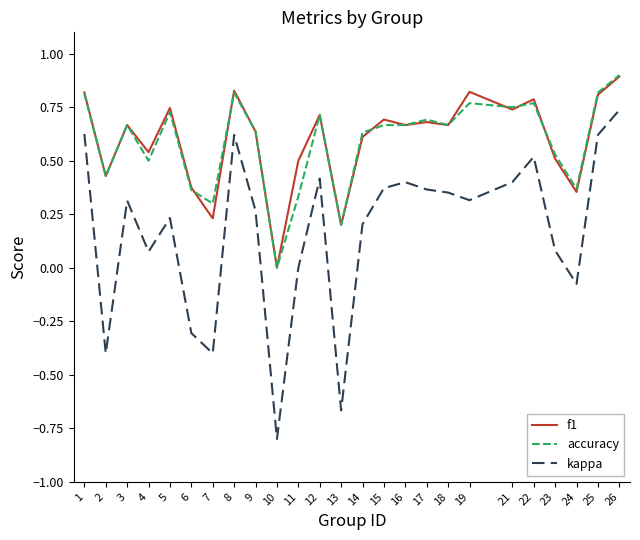

The kappa series shows 0.0 at 4. True or false?

False